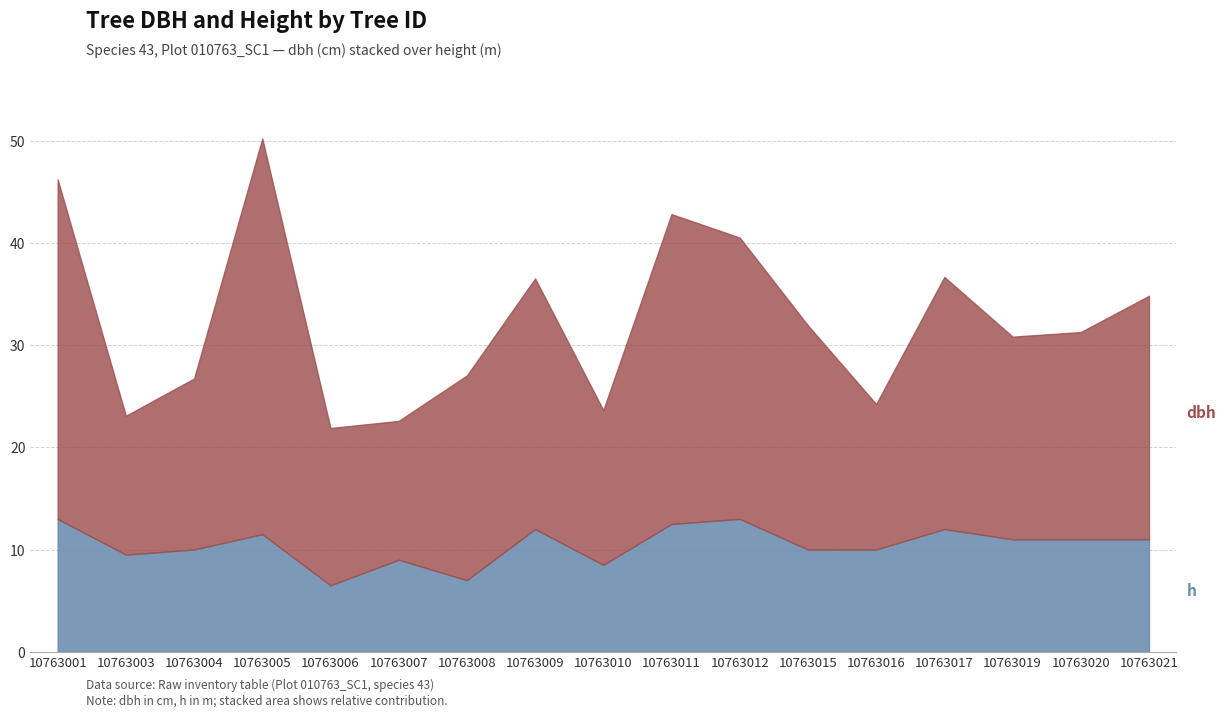

Count the number of categories in the chart.

17